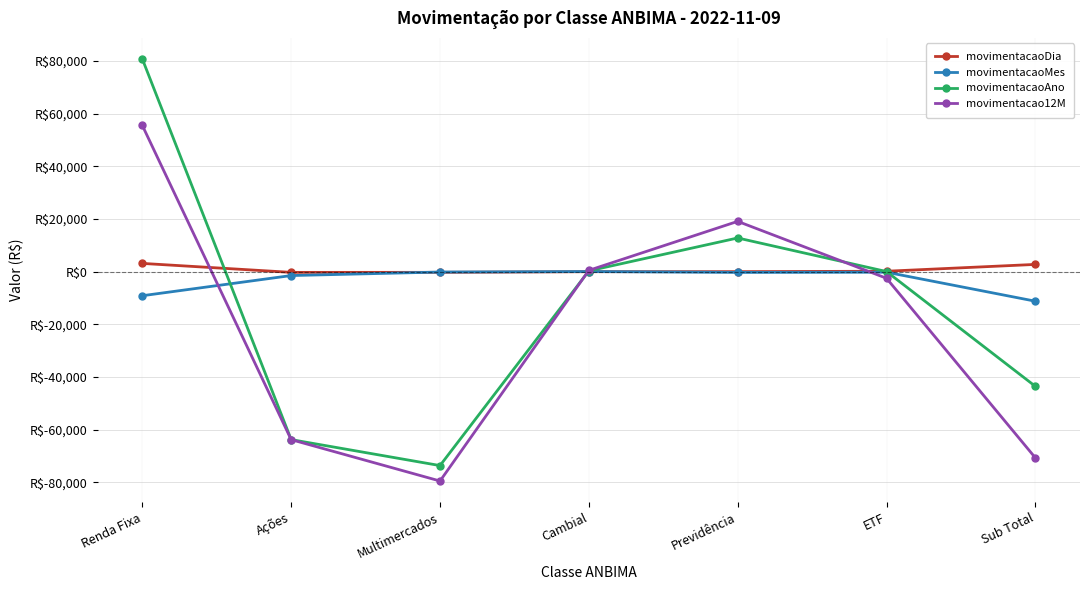

True or false: movimentacaoAno has more than 2 interior local peaks.

False